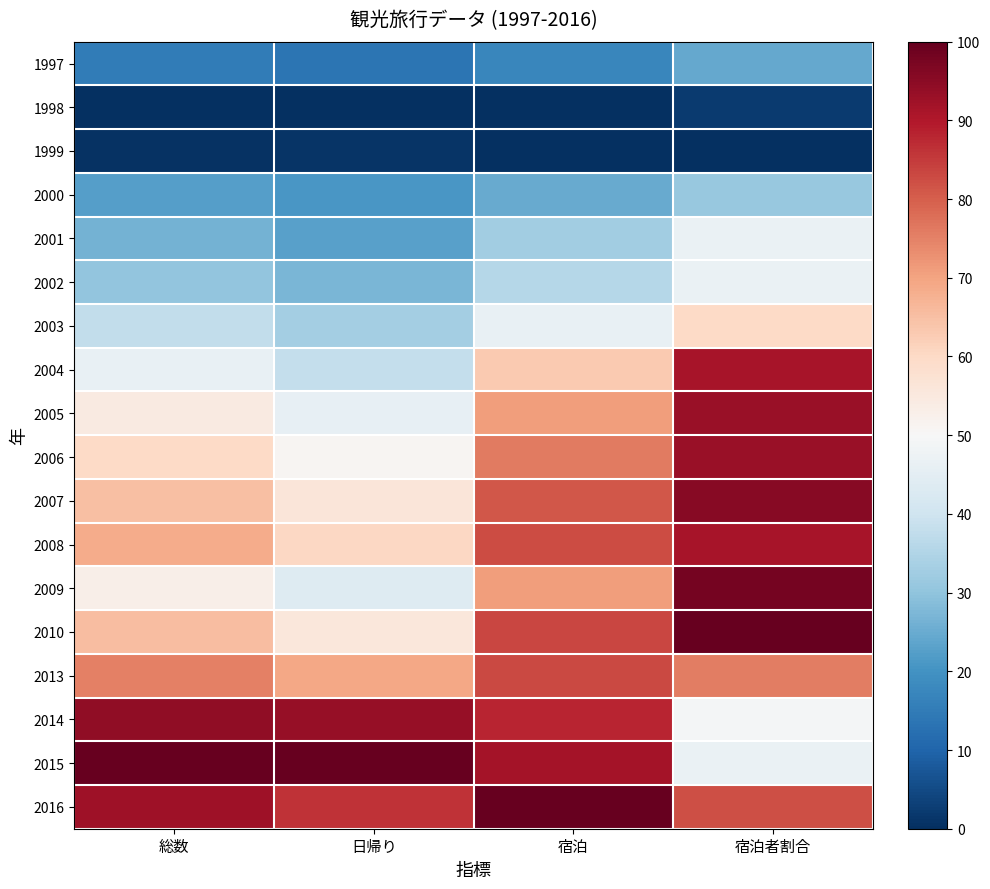

Reading left to right, extract all data points from this chart.

1997: 総数=0.1	日帰り=0.1	宿泊=0.2	宿泊者割合=0.2
1998: 総数=0.0	日帰り=0.0	宿泊=0.0	宿泊者割合=0.0
1999: 総数=0.0	日帰り=0.0	宿泊=0.0	宿泊者割合=0.0
2000: 総数=0.2	日帰り=0.2	宿泊=0.2	宿泊者割合=0.3
2001: 総数=0.3	日帰り=0.2	宿泊=0.3	宿泊者割合=0.5
2002: 総数=0.3	日帰り=0.3	宿泊=0.4	宿泊者割合=0.5
2003: 総数=0.4	日帰り=0.3	宿泊=0.5	宿泊者割合=0.6
2004: 総数=0.5	日帰り=0.4	宿泊=0.6	宿泊者割合=0.9
2005: 総数=0.5	日帰り=0.5	宿泊=0.7	宿泊者割合=0.9
2006: 総数=0.6	日帰り=0.5	宿泊=0.8	宿泊者割合=0.9
2007: 総数=0.6	日帰り=0.6	宿泊=0.8	宿泊者割合=1.0
2008: 総数=0.7	日帰り=0.6	宿泊=0.8	宿泊者割合=0.9
2009: 総数=0.5	日帰り=0.4	宿泊=0.7	宿泊者割合=1.0
2010: 総数=0.7	日帰り=0.6	宿泊=0.8	宿泊者割合=1.0
2013: 総数=0.8	日帰り=0.7	宿泊=0.8	宿泊者割合=0.8
2014: 総数=0.9	日帰り=0.9	宿泊=0.9	宿泊者割合=0.5
2015: 総数=1.0	日帰り=1.0	宿泊=0.9	宿泊者割合=0.5
2016: 総数=0.9	日帰り=0.9	宿泊=1.0	宿泊者割合=0.8